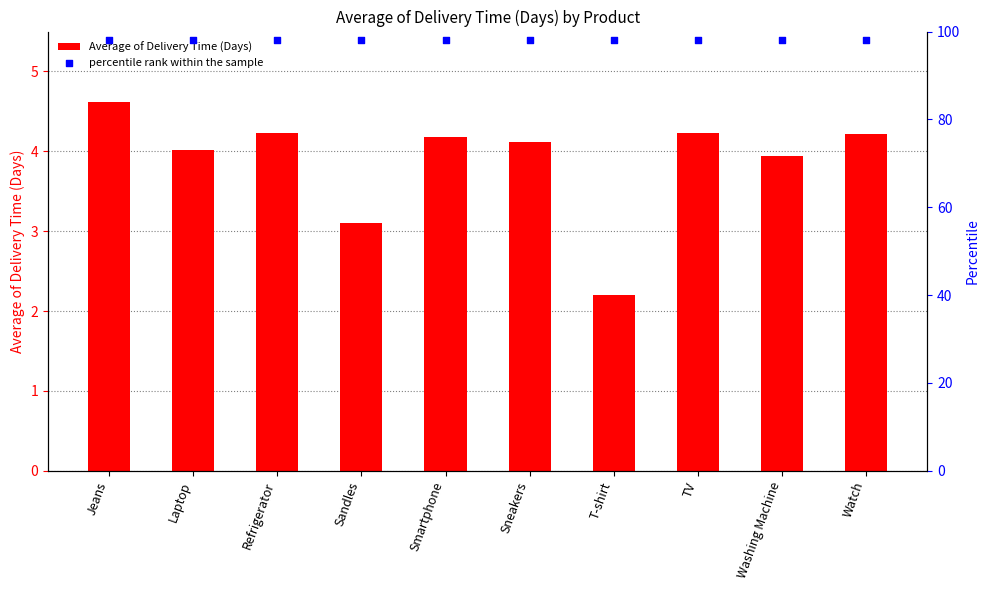

Is the value of Average of Delivery Time (Days) at Jeans greater than the value of percentile rank within the sample at Watch?

No